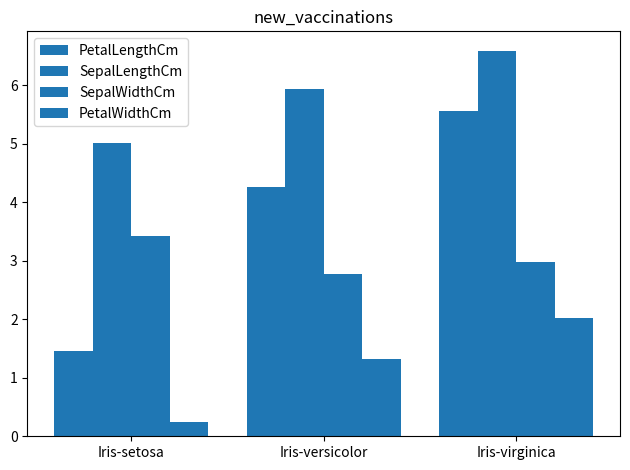

True or false: SepalLengthCm has a value of 5.0 at Iris-setosa.

True